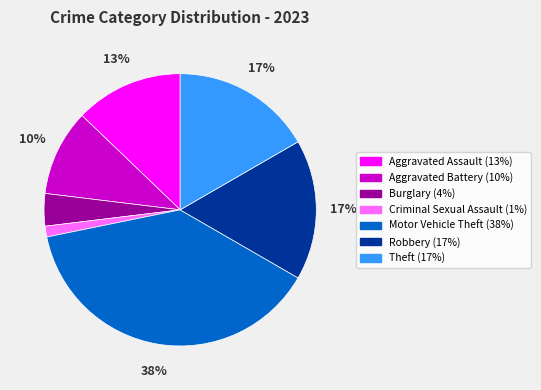

To the nearest percent, what percentage of the pie is Theft?

17%